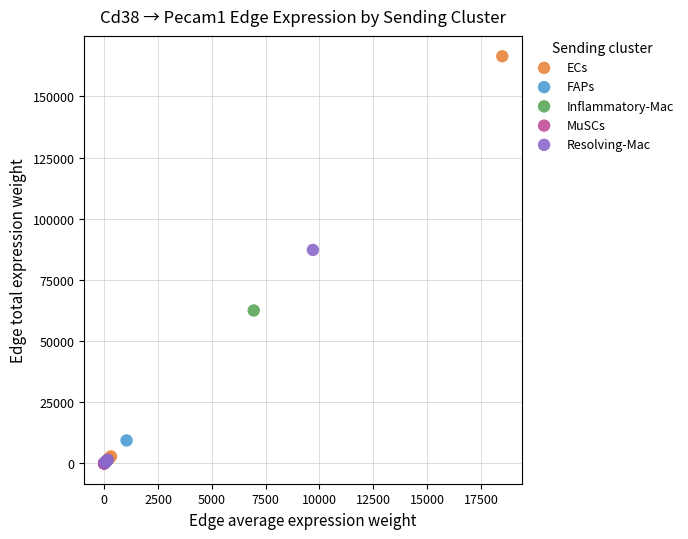

Which series has the largest Y range (max minus min)?

ECs